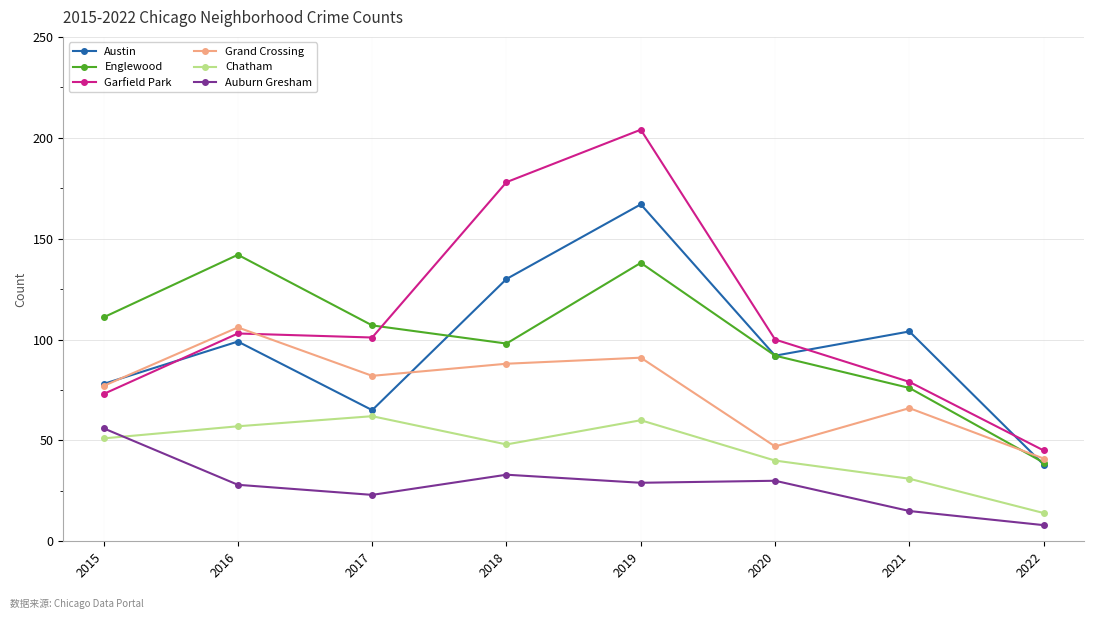

At which category does the chart reach its minimum across all series?

2022